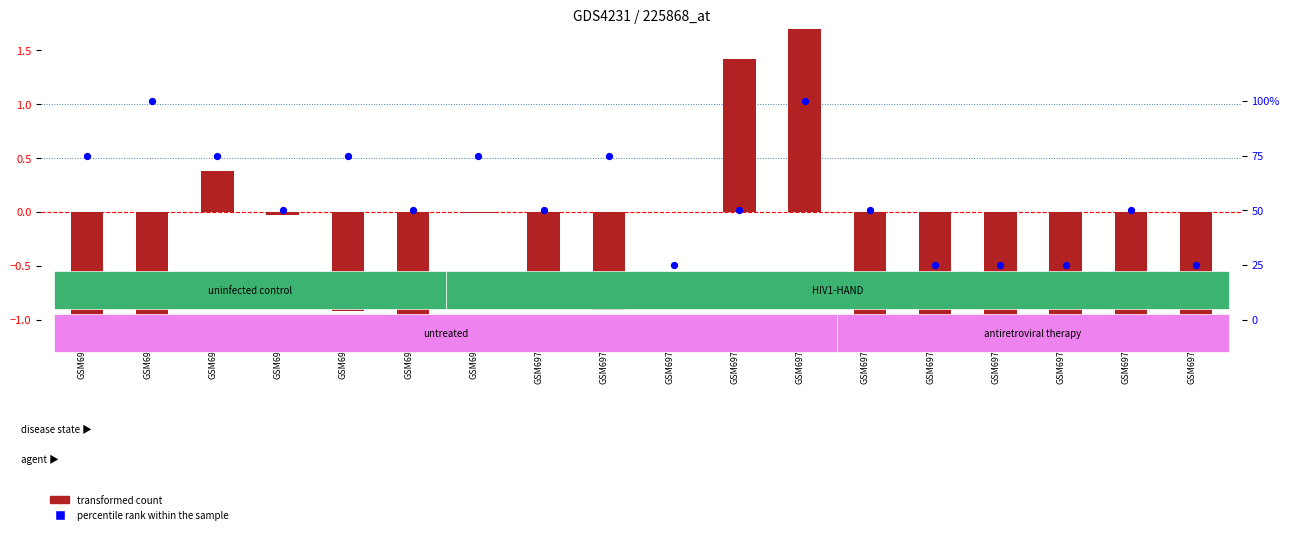

What are all the series names shown in the legend?

transformed count, percentile rank within the sample